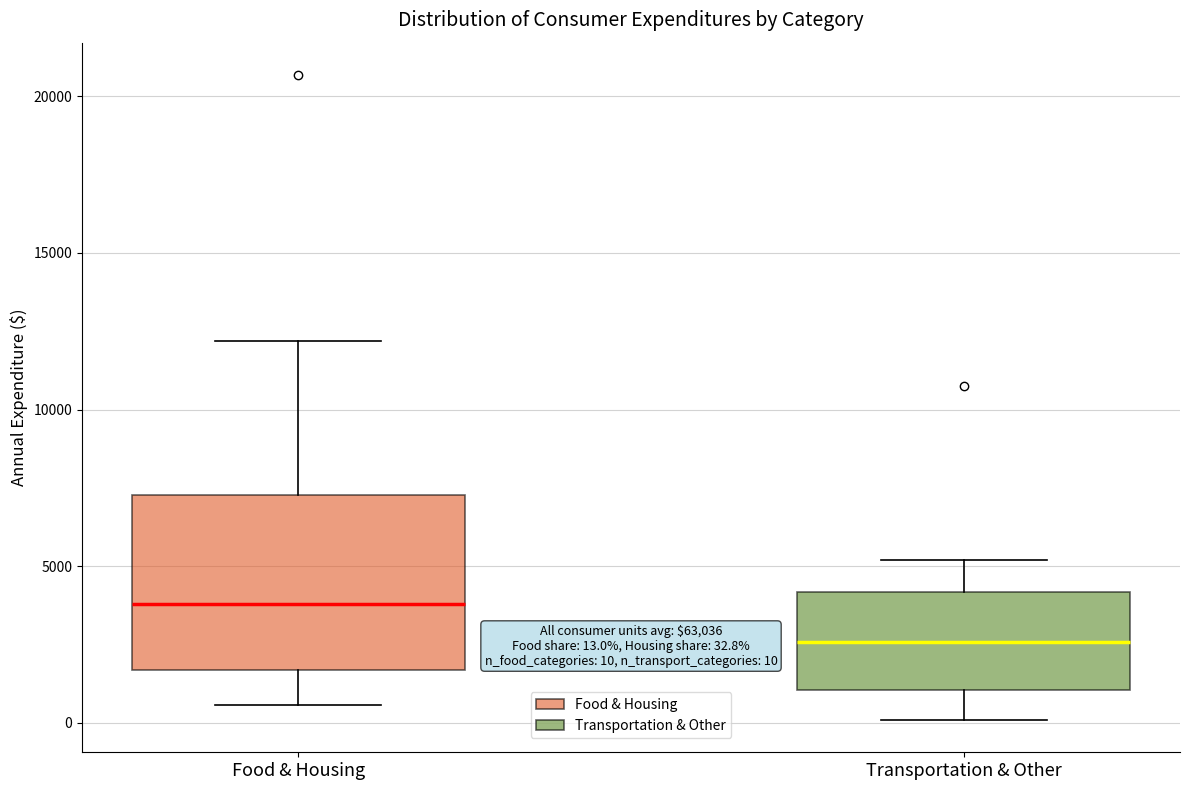

Which box's median line is the highest?

Food & Housing